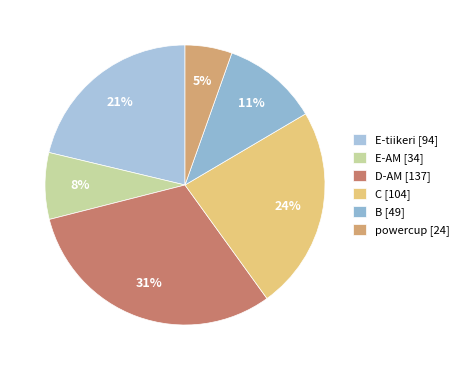

What percentage is the powercup slice, to the nearest percent?

5%